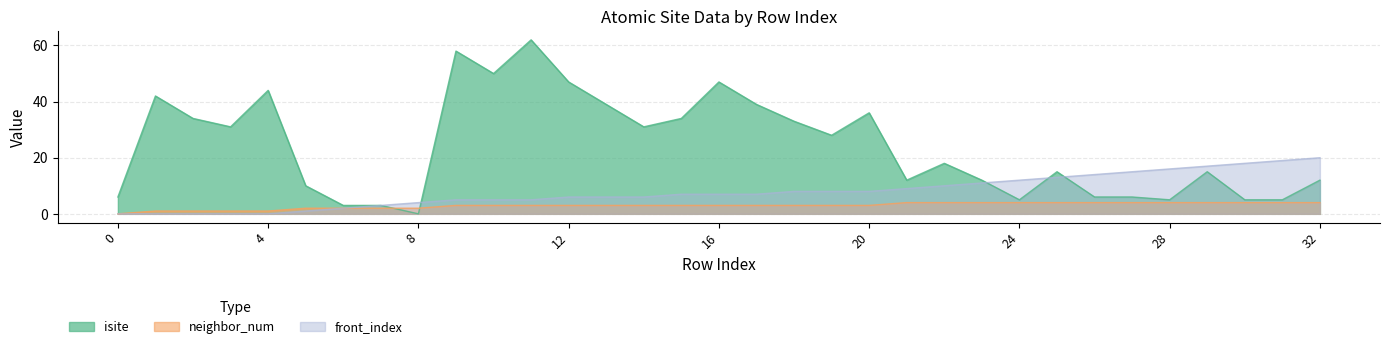

Rank the series by their average value, from lowest to highest.

neighbor_num, front_index, isite